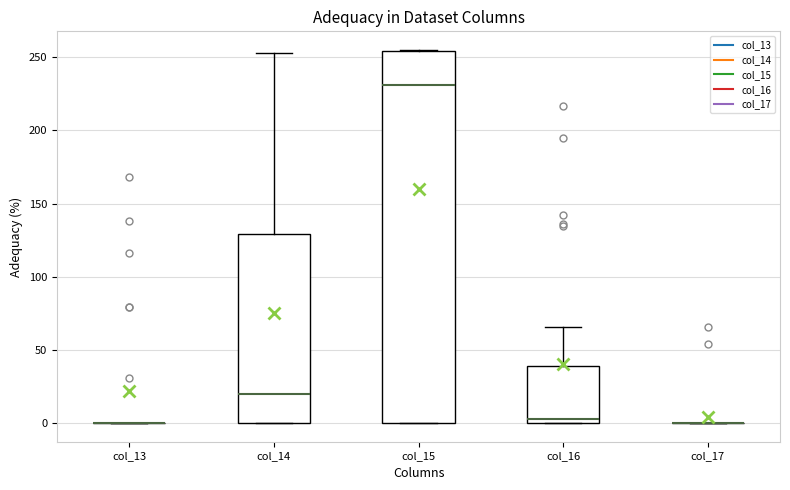

Where is the upper edge of the box for col_15 on the y-axis? The values are not printed on the chart, so give them approximately, as read against the axis.

255